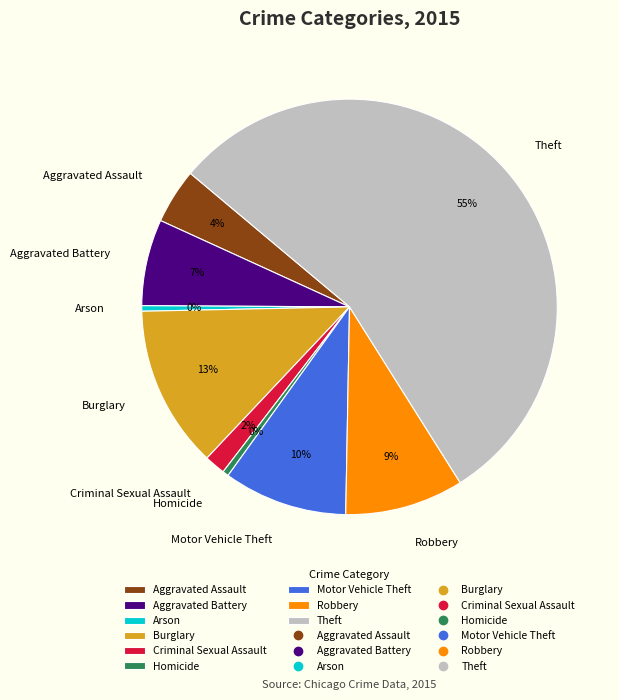

Is the sum of Aggravated Battery and Theft greater than half?

Yes